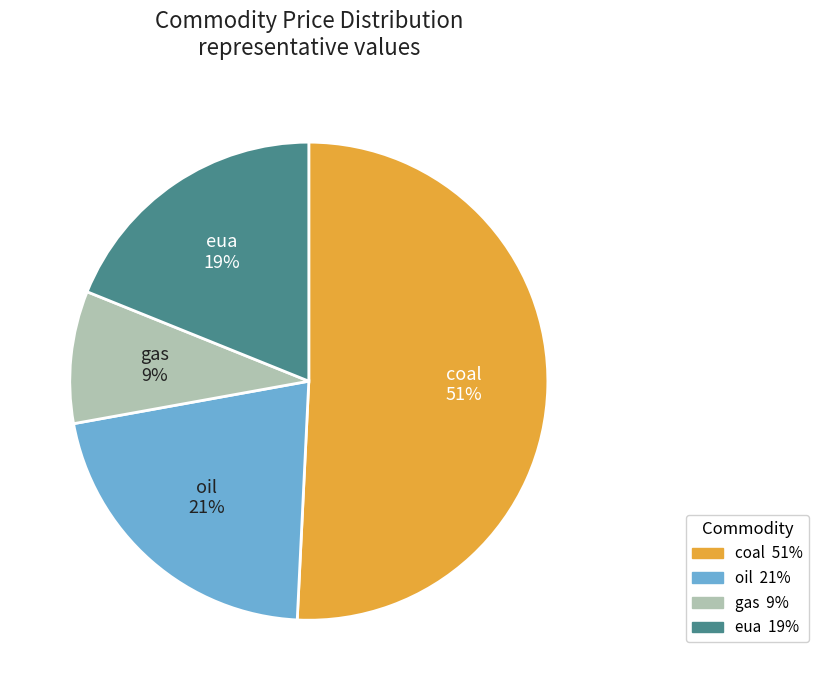

What is the largest slice in the pie chart?

coal